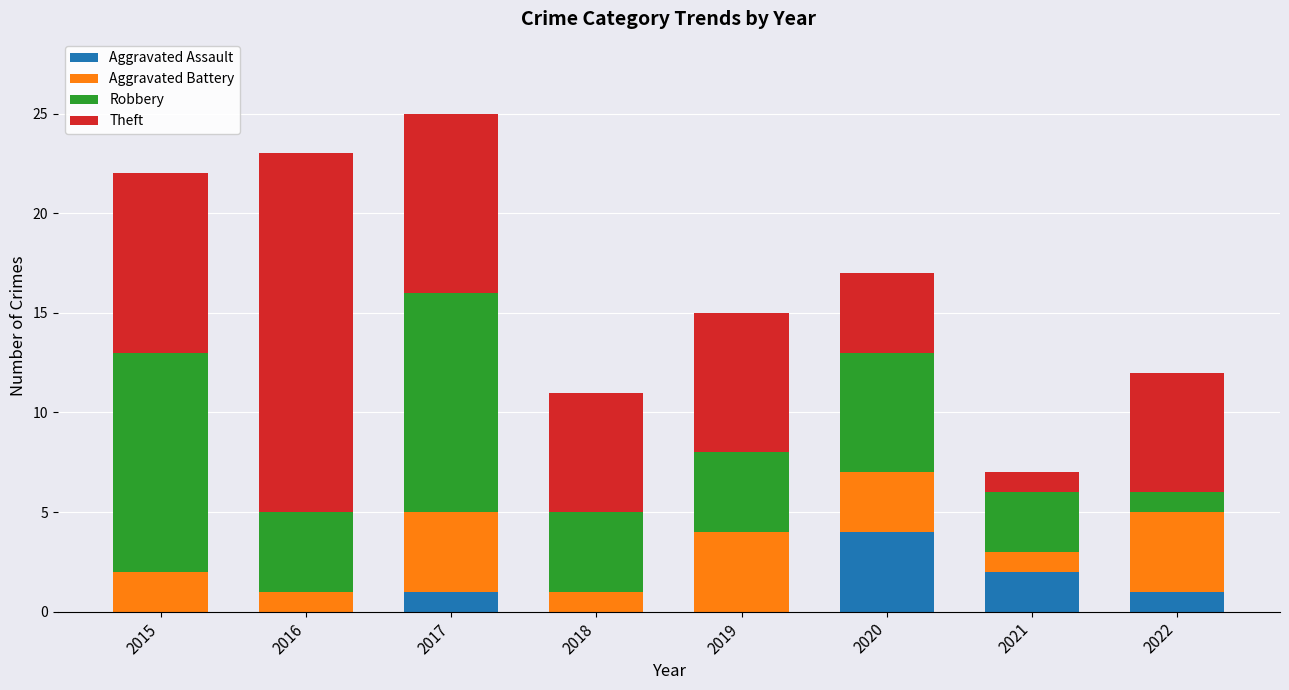

How many distinct data groups are displayed?

4